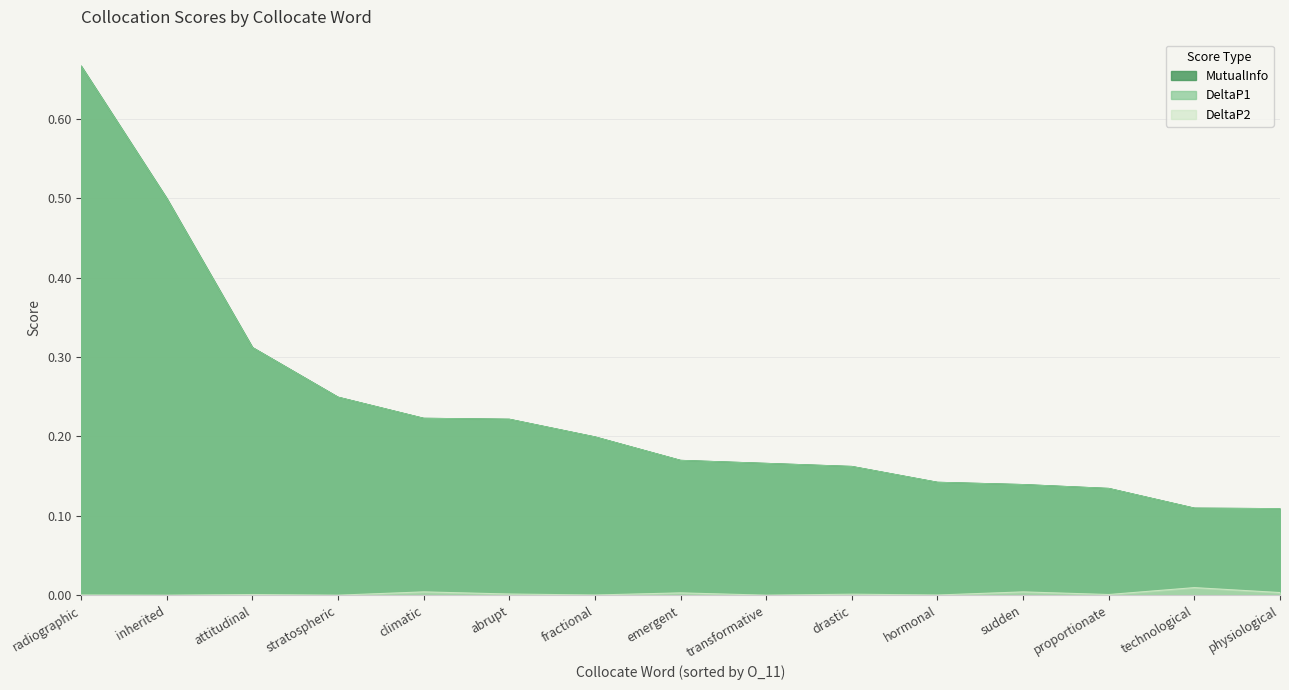

Does the chart display data point markers on the line(s)?

No